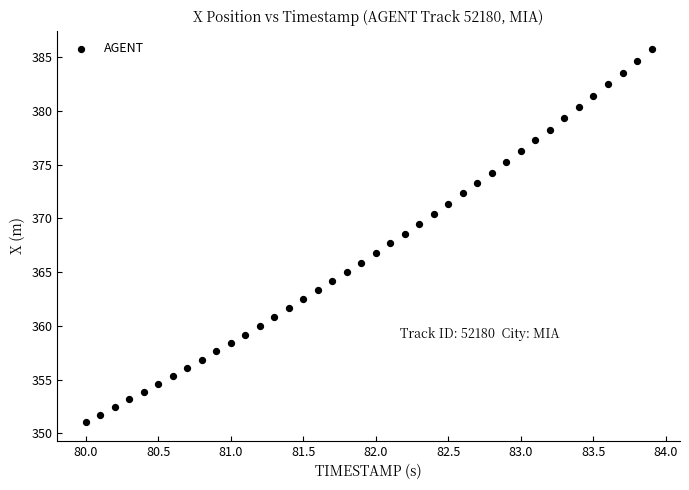

What is the range of Y values (max minus min)?

34.7